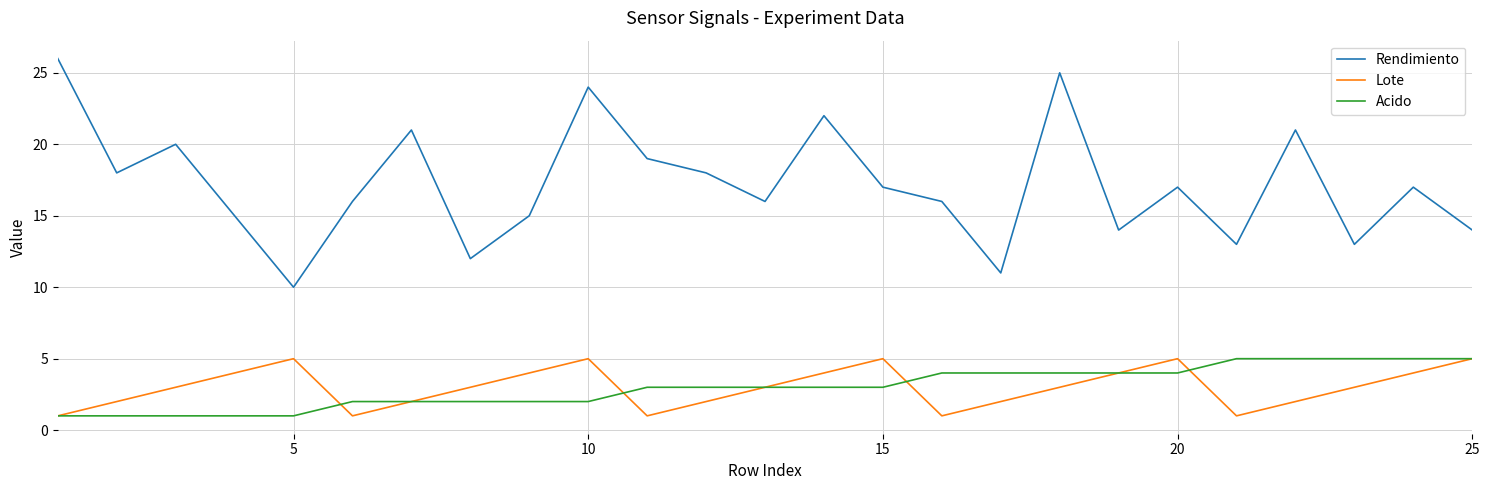

Count the number of data series in this chart.

3